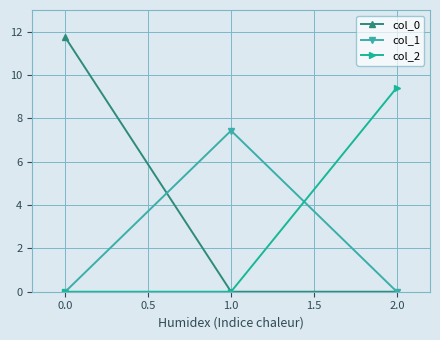

Reading right to left, list all the values displayed in this chart.

col_0: 0.0	0.0	11.7
col_1: 0.0	7.4	0.0
col_2: 9.4	0.0	0.0